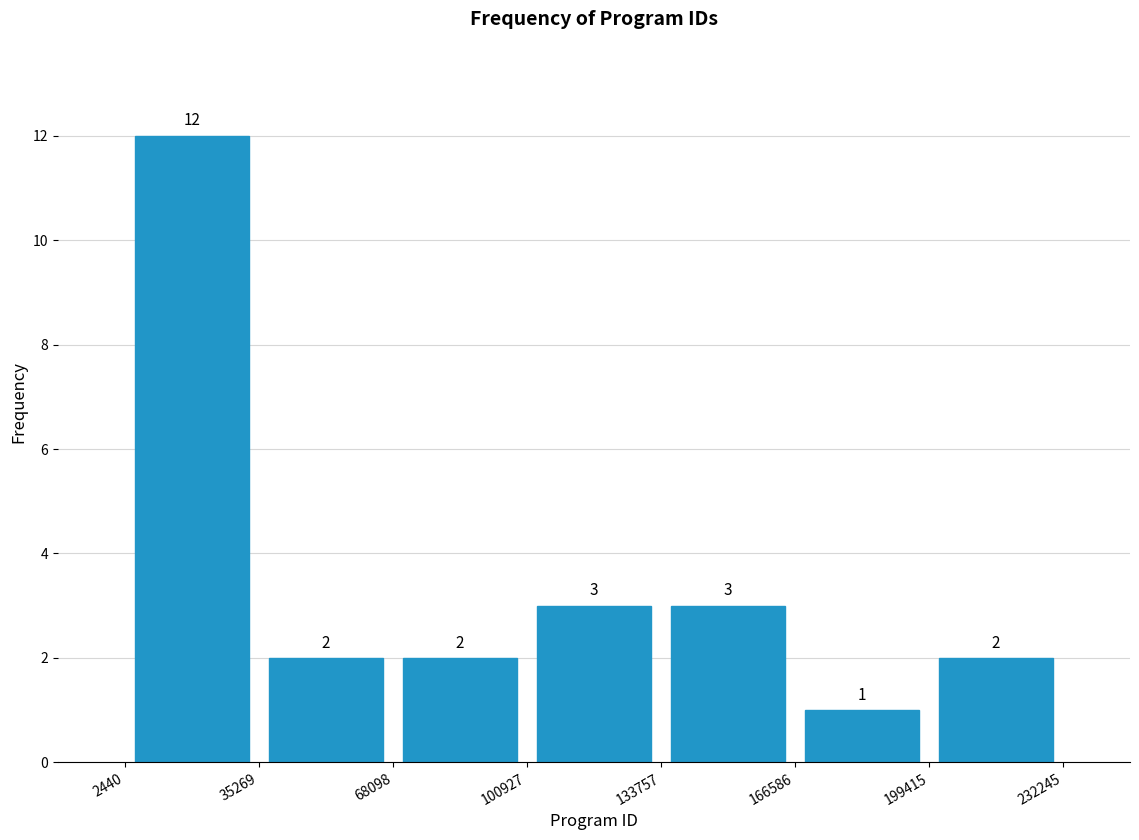

How tall is the bar that spans 166586 to 199415 on the x-axis?

1